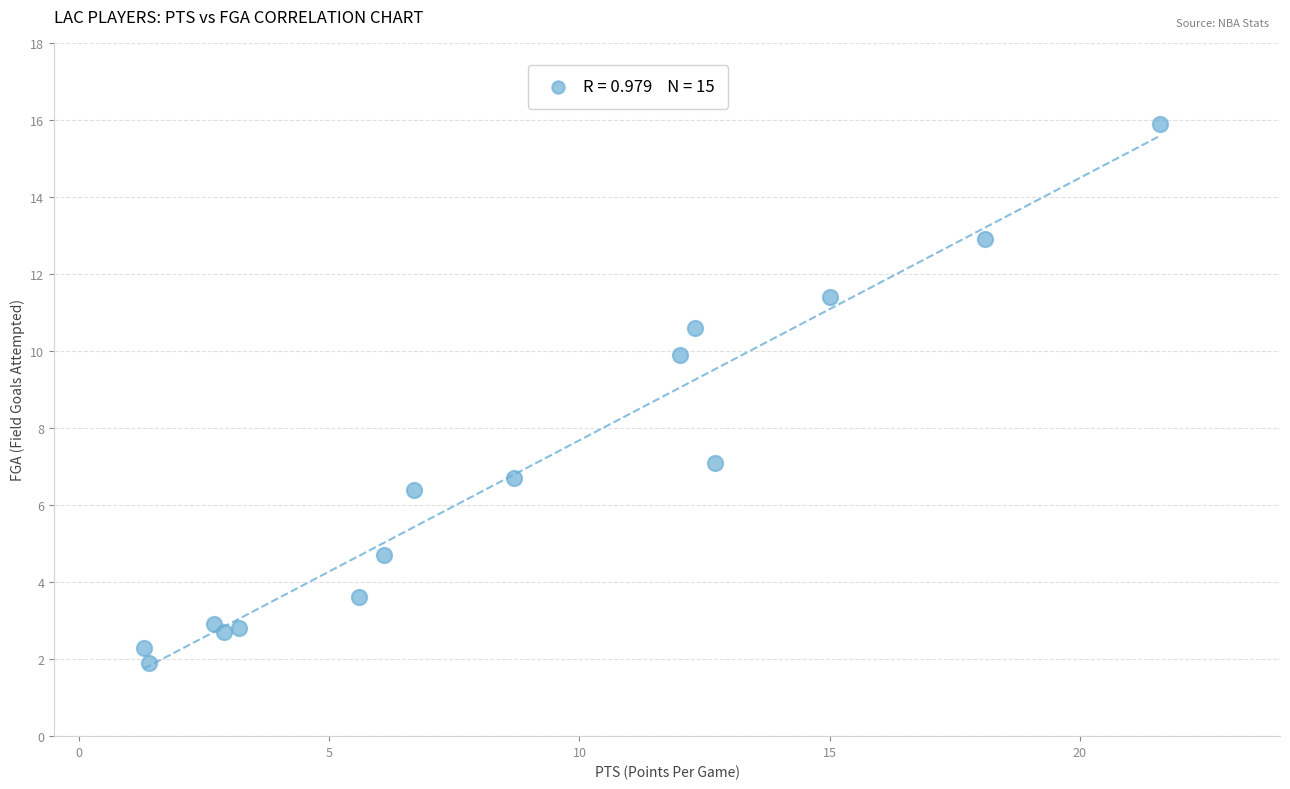

What is the range of Y values (max minus min)?

14.0